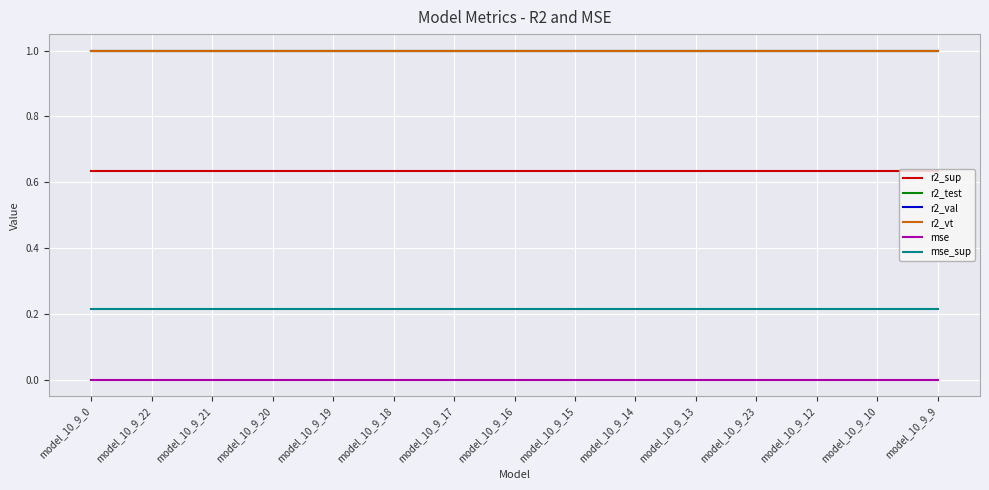

What is the highest value of the r2_vt series?

1.0